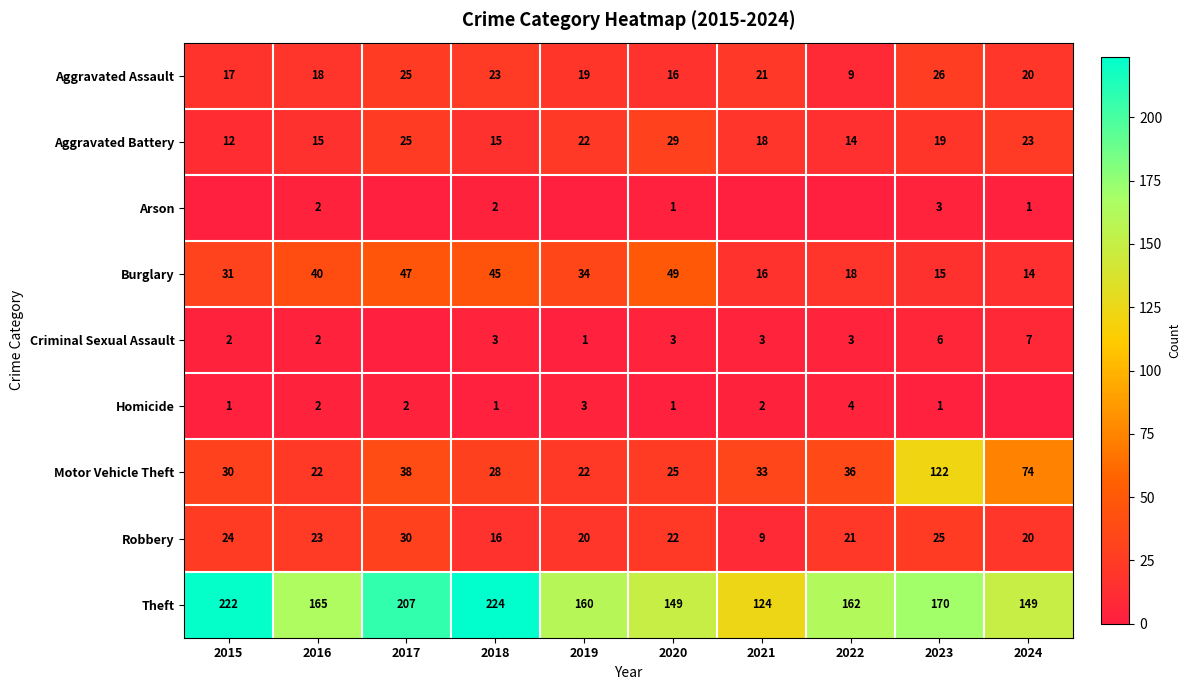

Is it true that Burglary equals 25 at 2021?

False